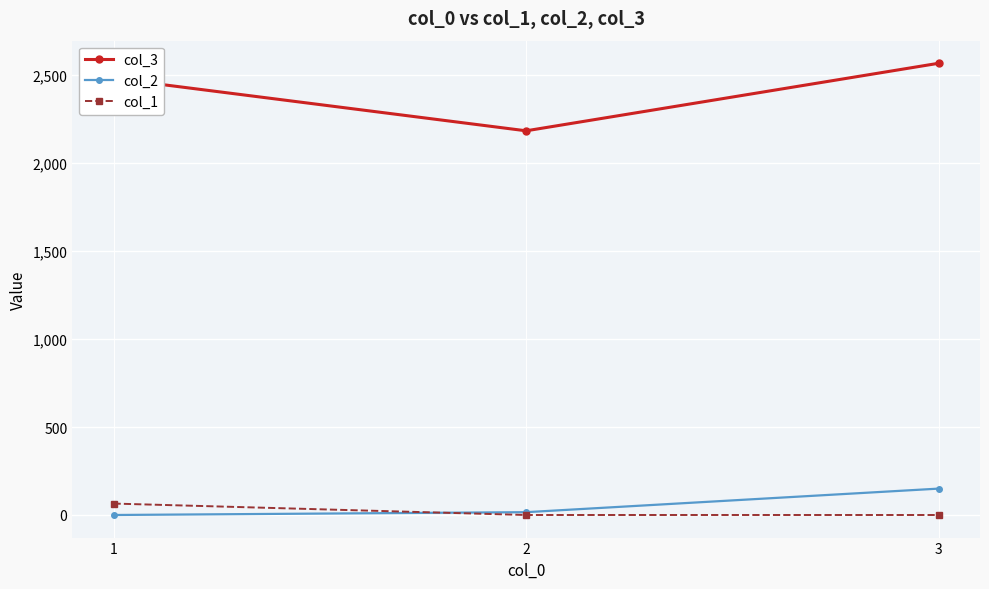

Reading left to right, transcribe all the data shown in this chart.

col_3: 1=2482	2=2184	3=2568
col_2: 1=0	2=16	3=150
col_1: 1=65	2=0	3=0